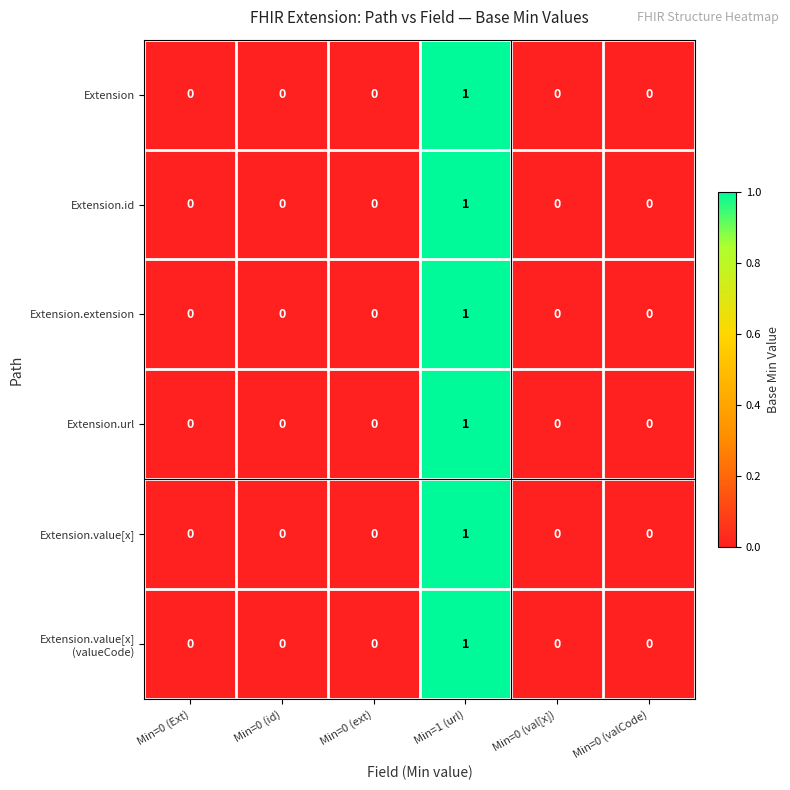

Is it true that Extension.id equals 0 at Min=0 (val[x])?

True